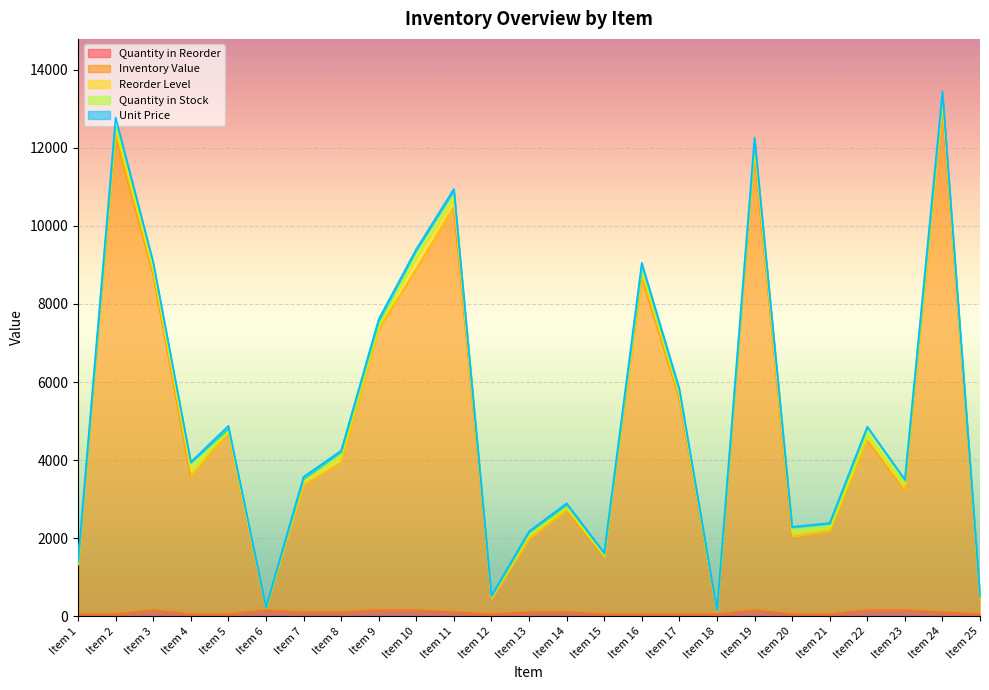

At which category is the sum across all series the highest?

Item 24